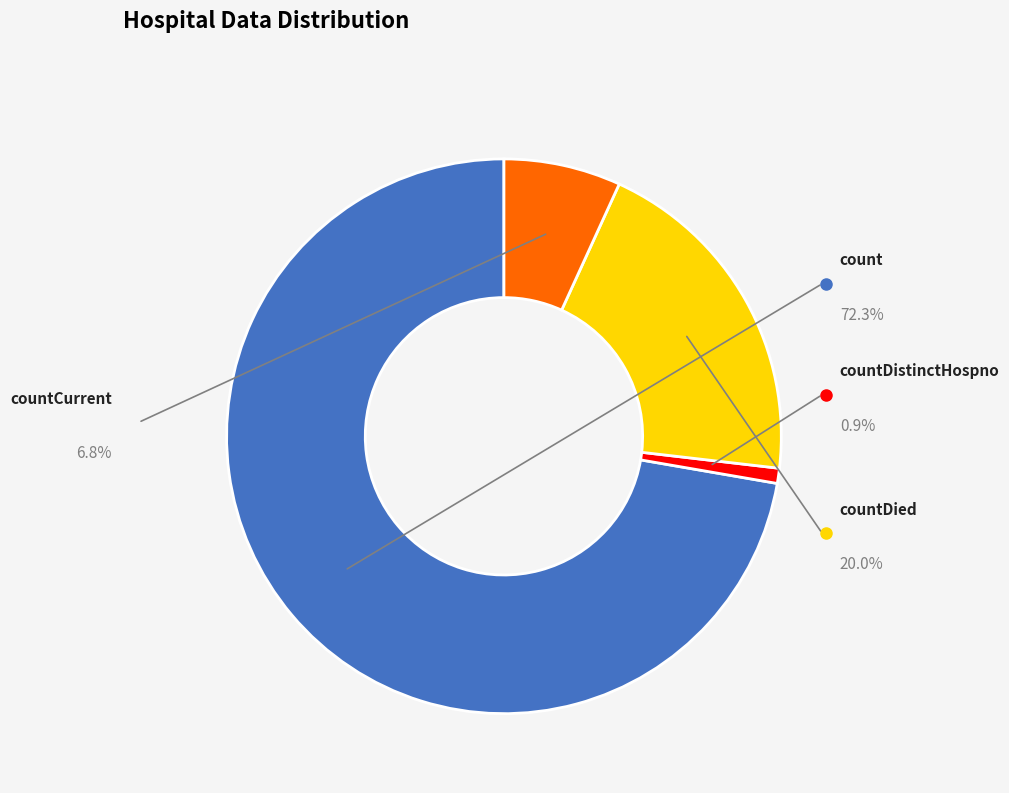

To the nearest percent, what is the difference between the countDistinctHospno and countCurrent slice percentages?

6%